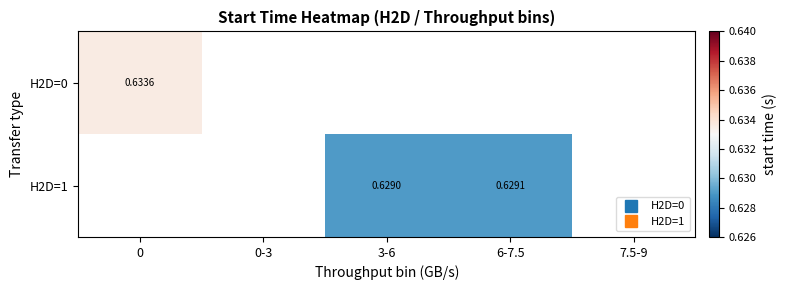

List the series in order of their peak value, highest first.

H2D=0, H2D=1